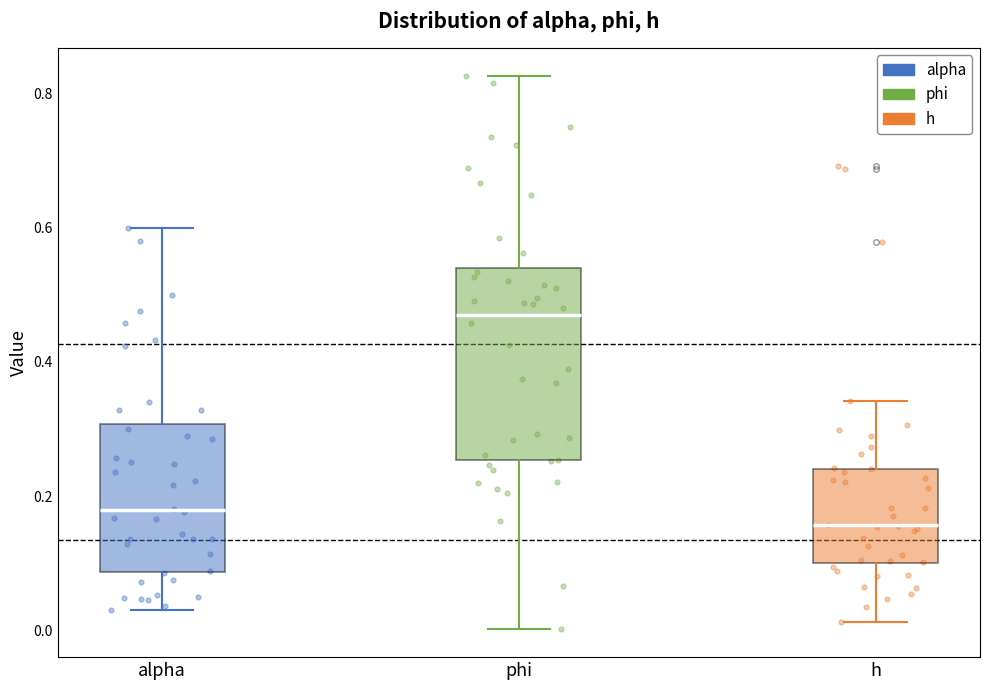

Reading left to right, read every box against the y-axis: the position of its median line, the range the box covers, and the ends of its whiskers. The values are not printed on the chart, so give them approximately, as read against the axis.

alpha: median 0.18, box 0.08 to 0.30, whiskers 0.04 to 0.60
phi: median 0.46, box 0.26 to 0.54, whiskers 0.00 to 0.82
h: median 0.16, box 0.10 to 0.24, whiskers 0.02 to 0.34